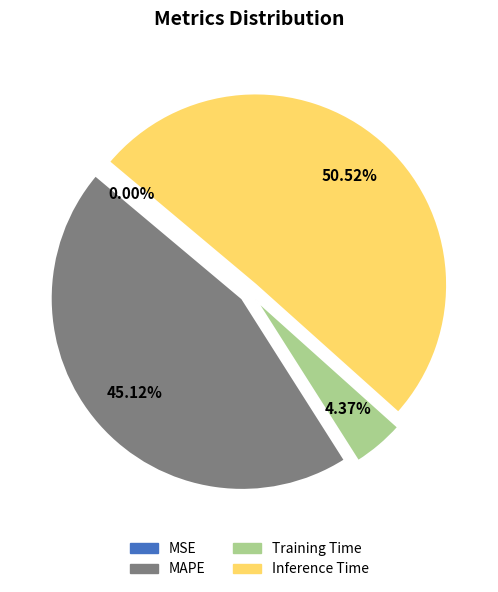

Between Training Time and Inference Time, which is larger?

Inference Time